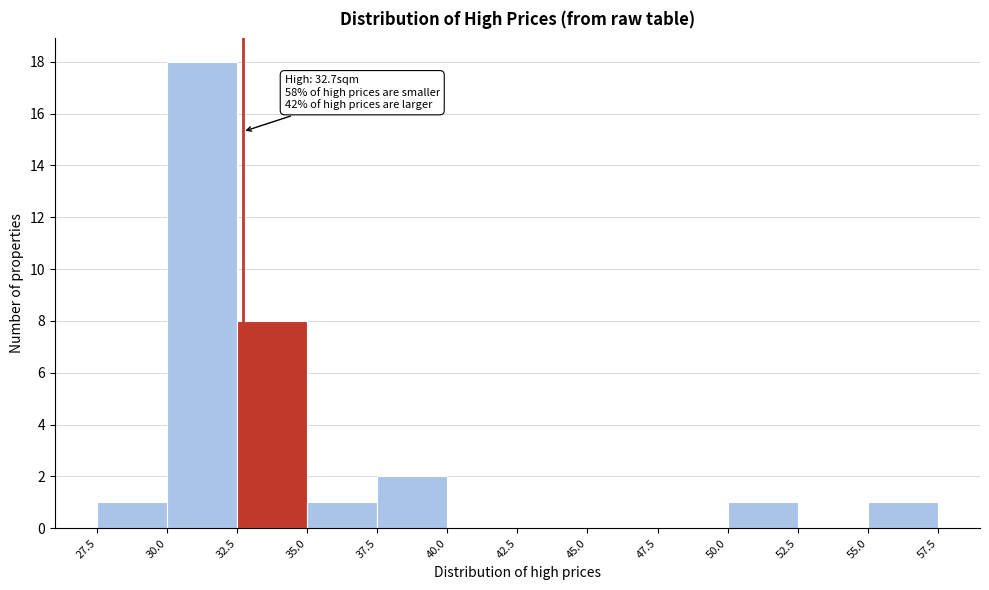

Over which range of the x-axis is the bar tallest?

30.0 to 32.5